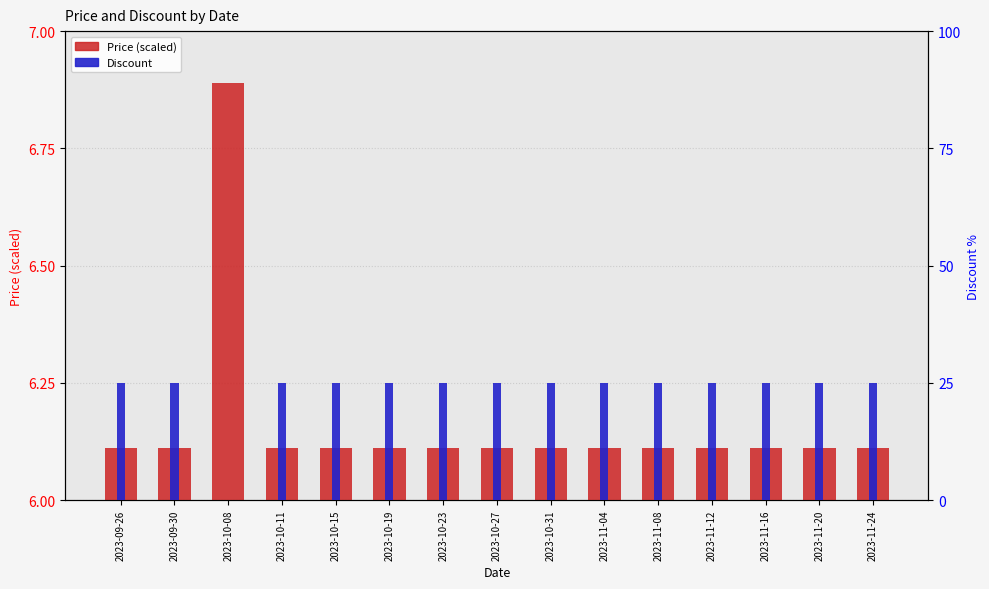

How many bars are there in total?

30